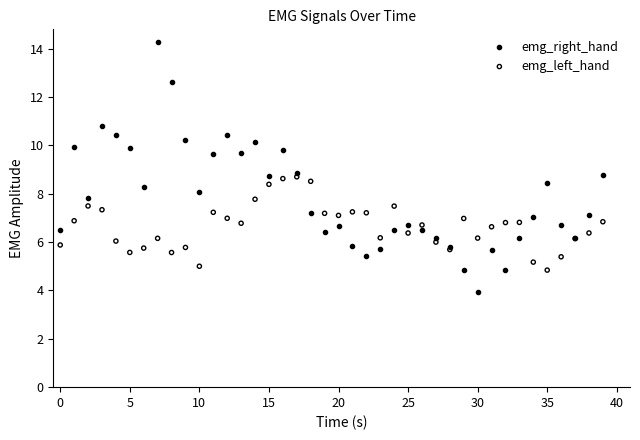

Which series contains the lowest Y value?

emg_right_hand